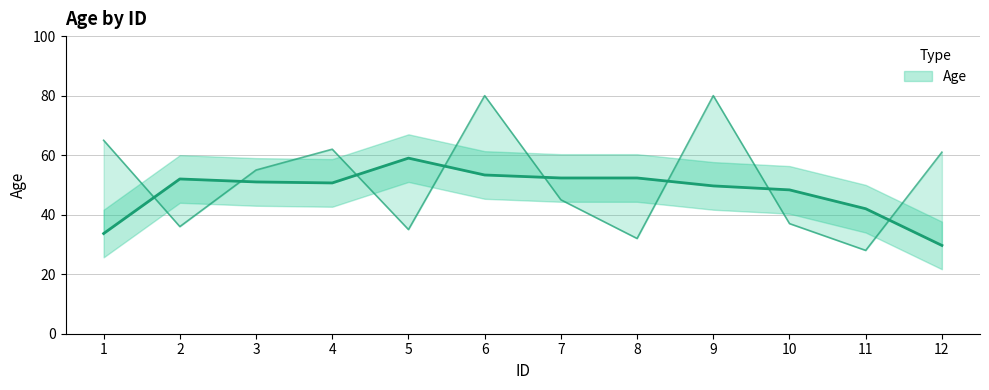

How many categories are shown in the chart?

12